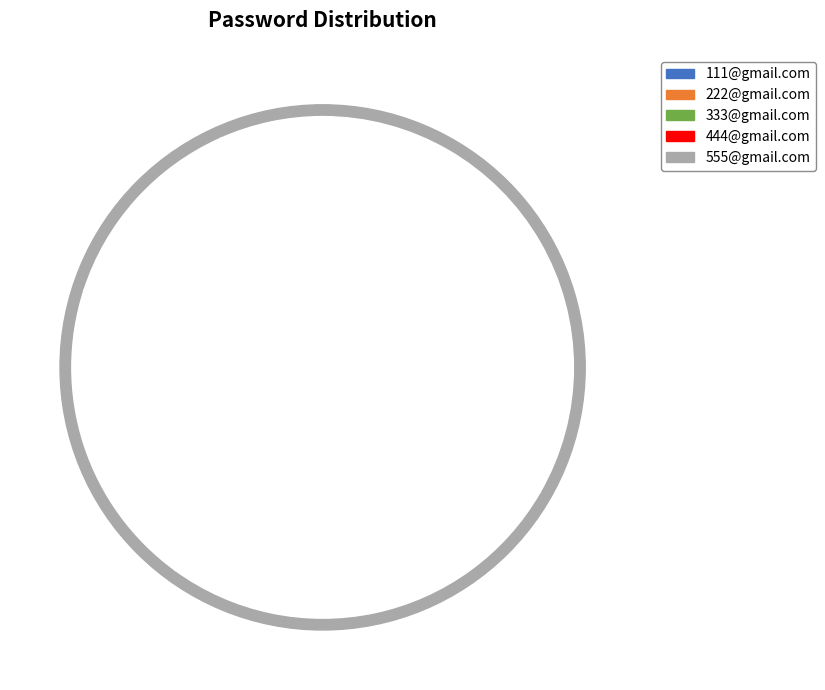

What is the total percentage of 333@gmail.com and 444@gmail.com?

46.7%